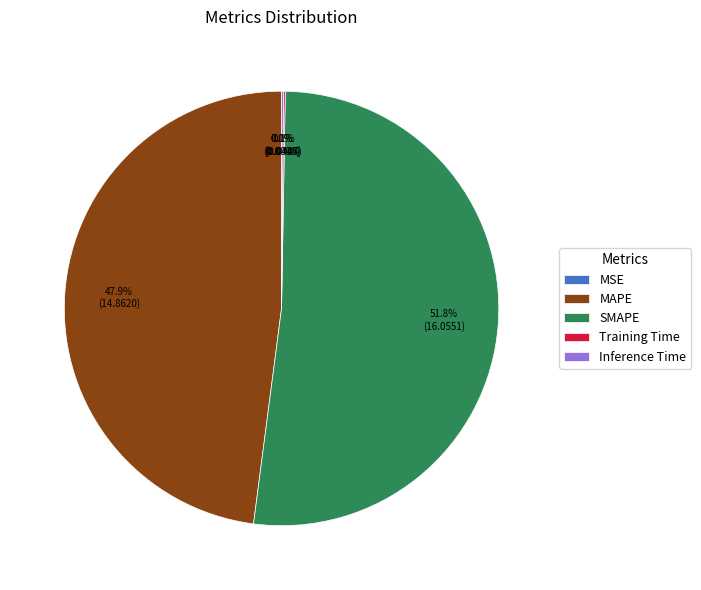

Do MAPE and SMAPE together represent more than half of the pie?

Yes